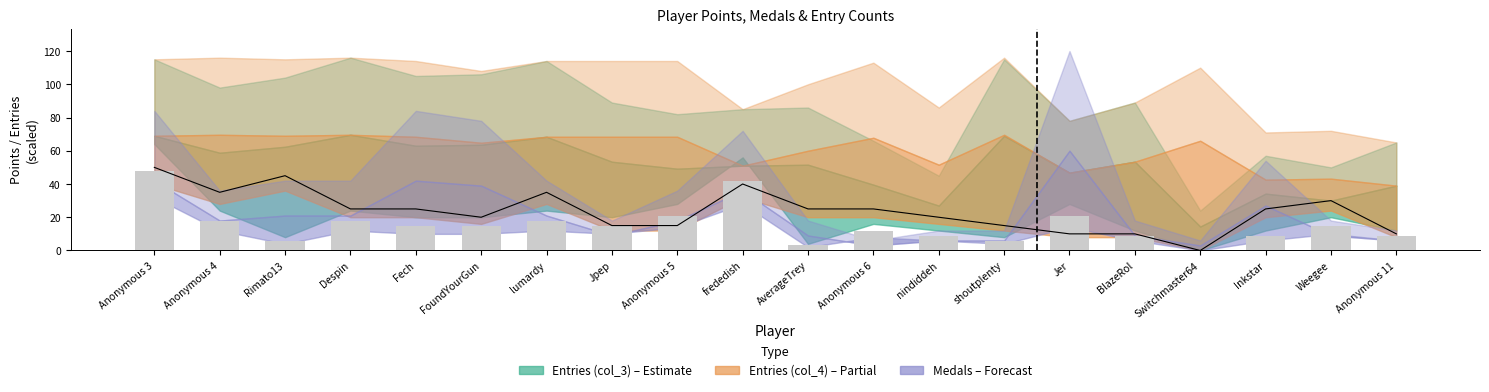

The Rules series shows 1 at AverageTrey. True or false?

False